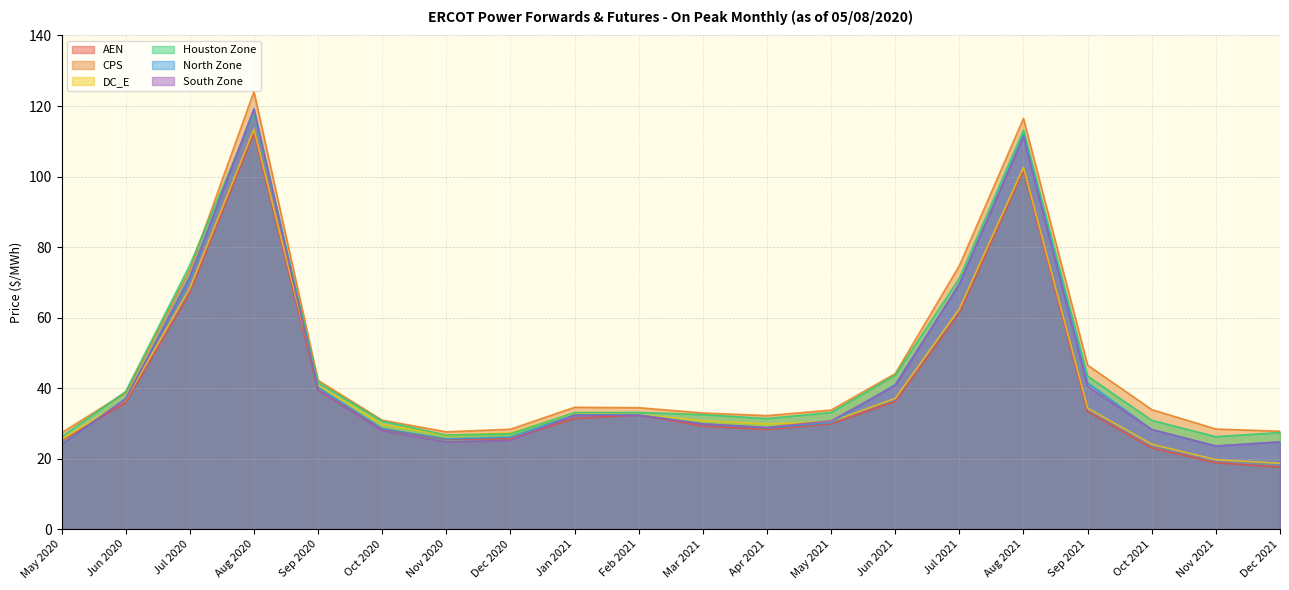

What is the difference between the AEN values at May 2020 and Oct 2021?

2.1